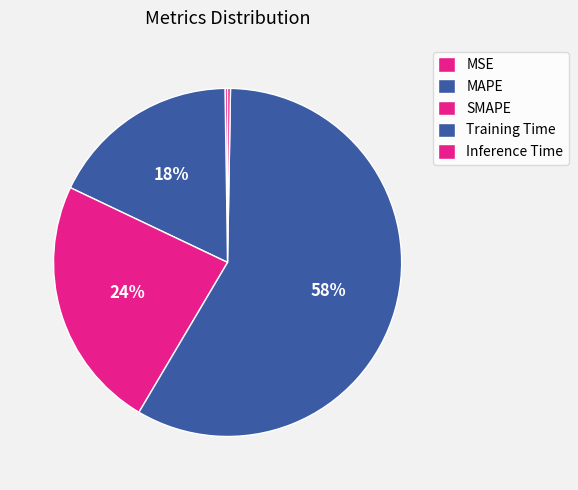

Which slice represents more than half of the pie?

Training Time